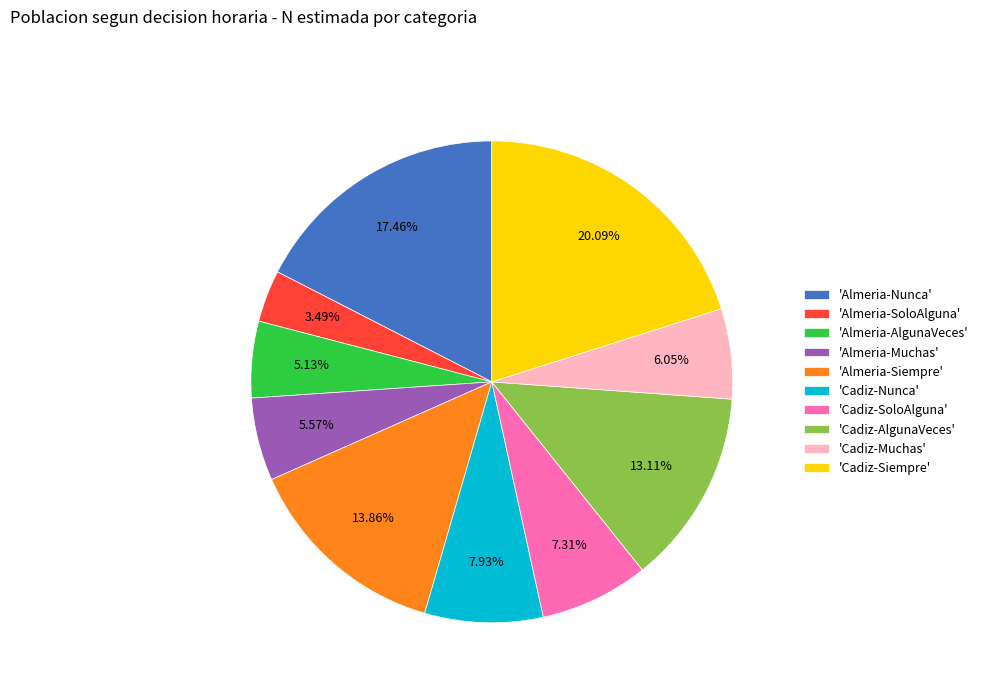

Which slice is the smallest?

'Almeria-SoloAlguna'